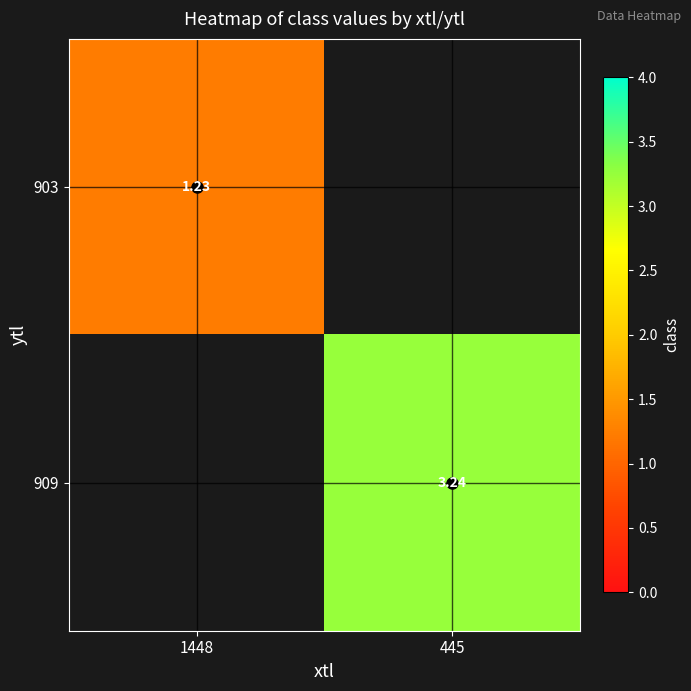

How many values in 909 are above zero?

1